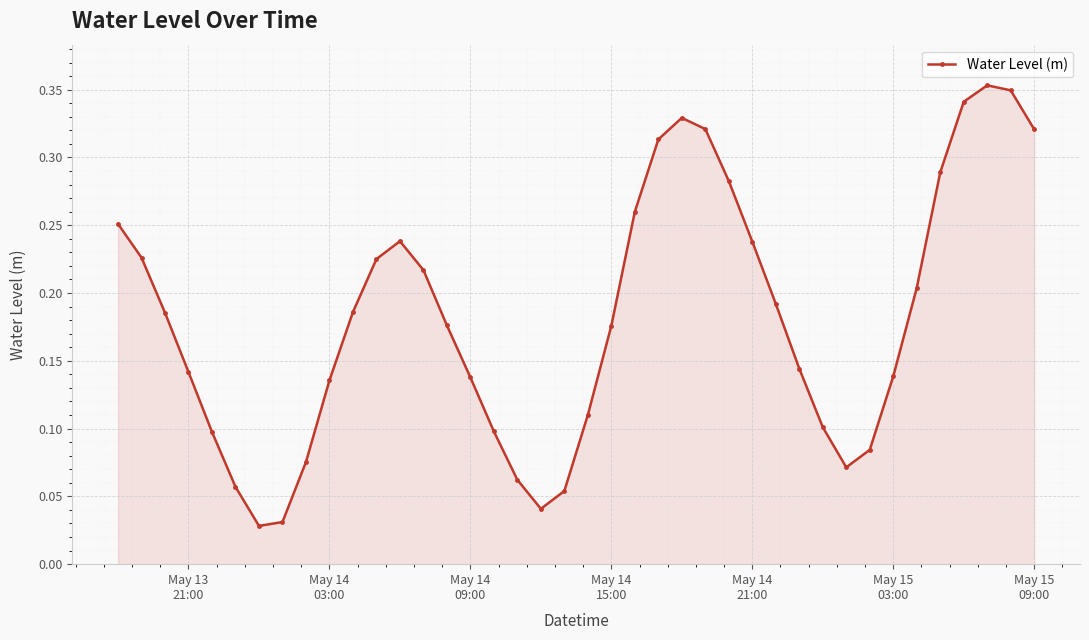

What is the sum of all values?

7.3